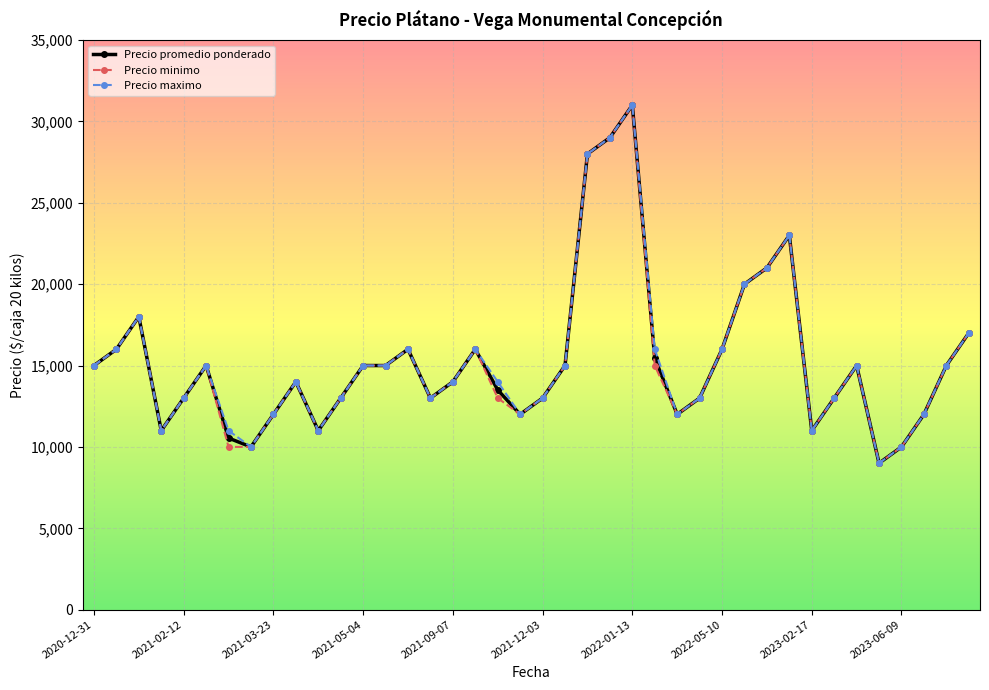

True or false: Precio promedio ponderado has more than 1 points higher than both neighbors.

True